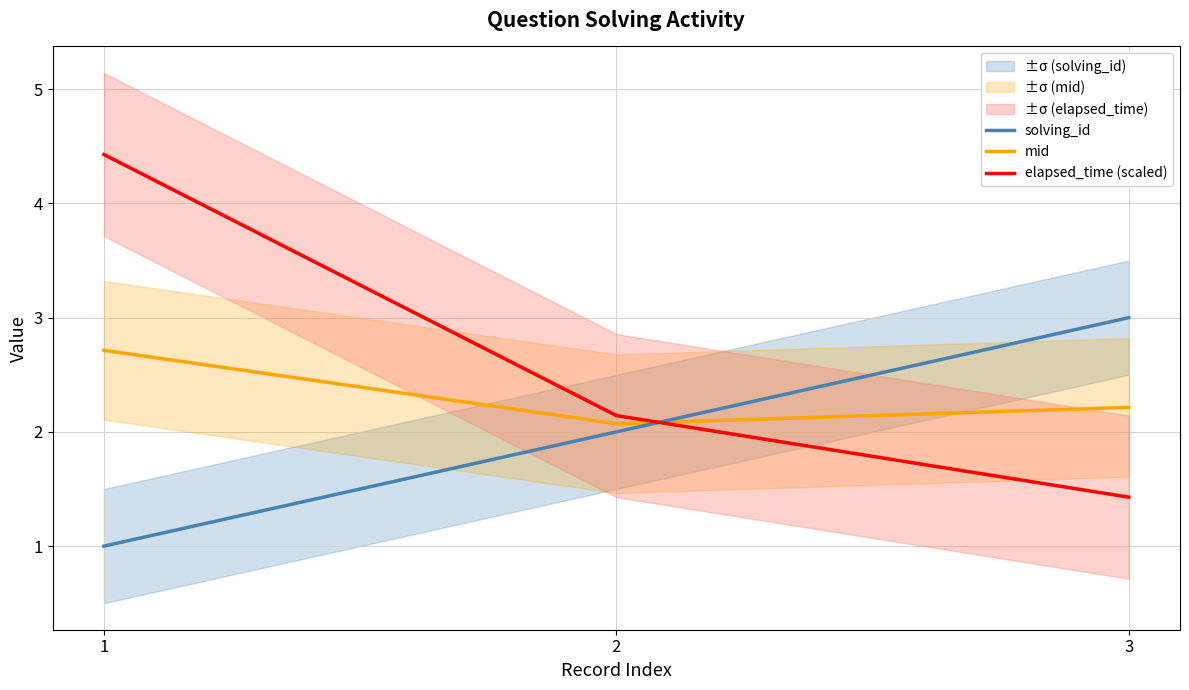

At 3, list the series in order from largest to smallest.

solving_id, mid, elapsed_time (scaled)